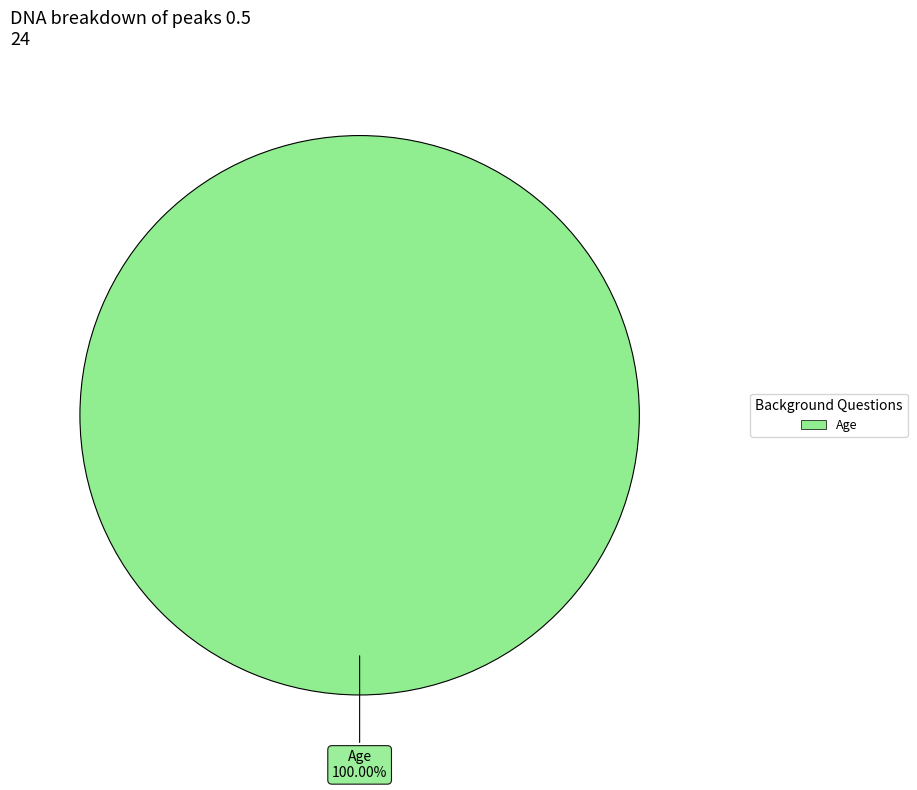

Rank the categories by value from lowest to highest.

Age